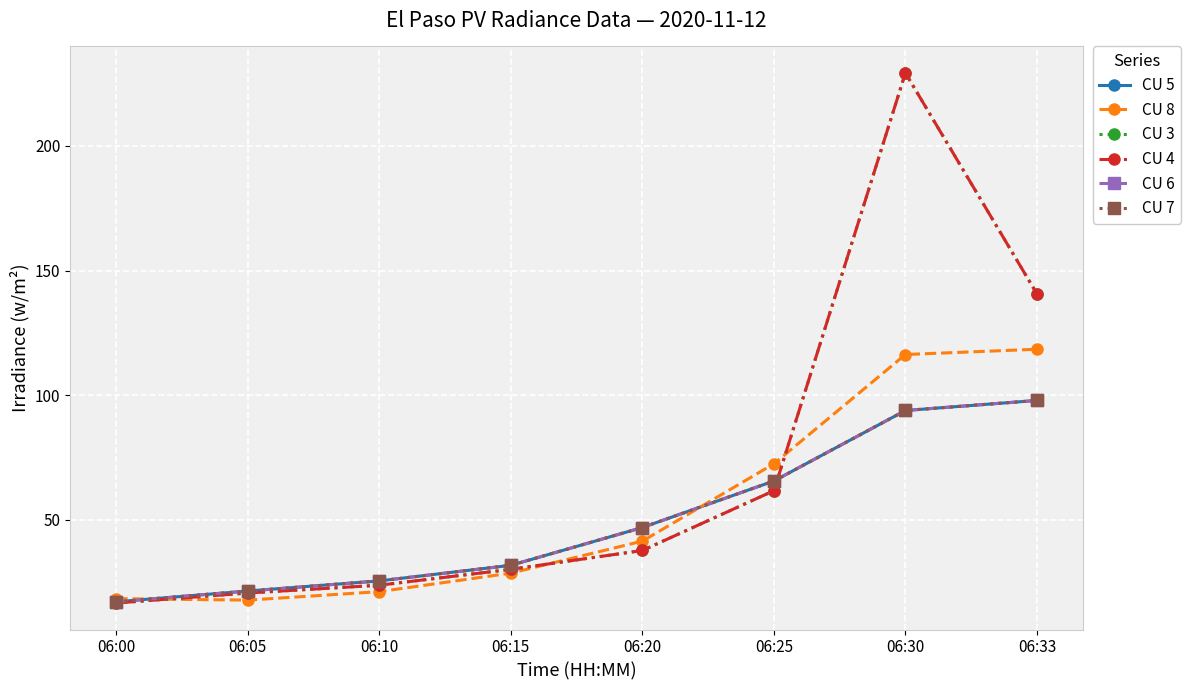

Where is CU 5 nearest to the value 57?

06:25